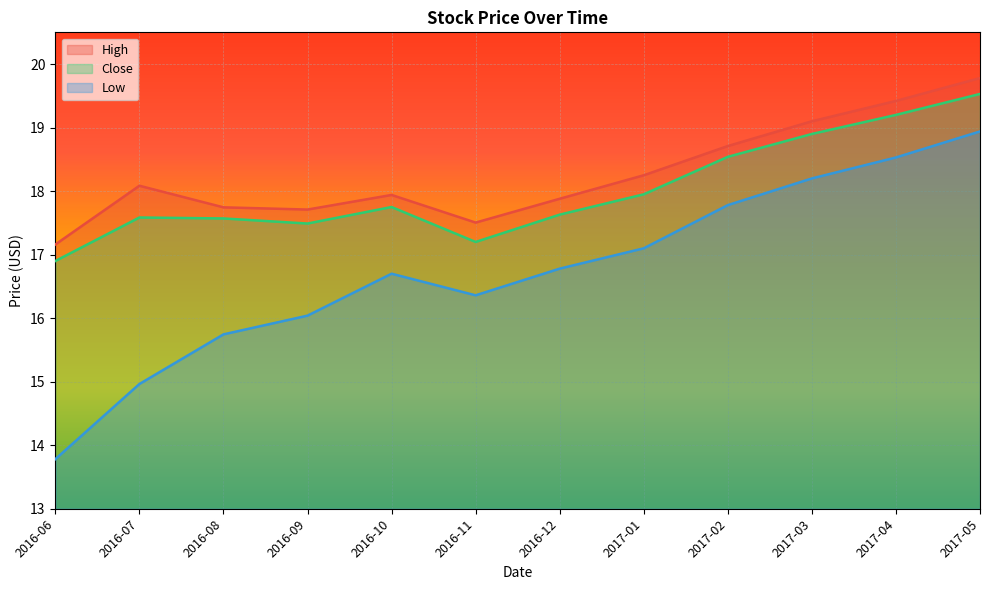

What are all the series names shown in the legend?

High, Close, Low